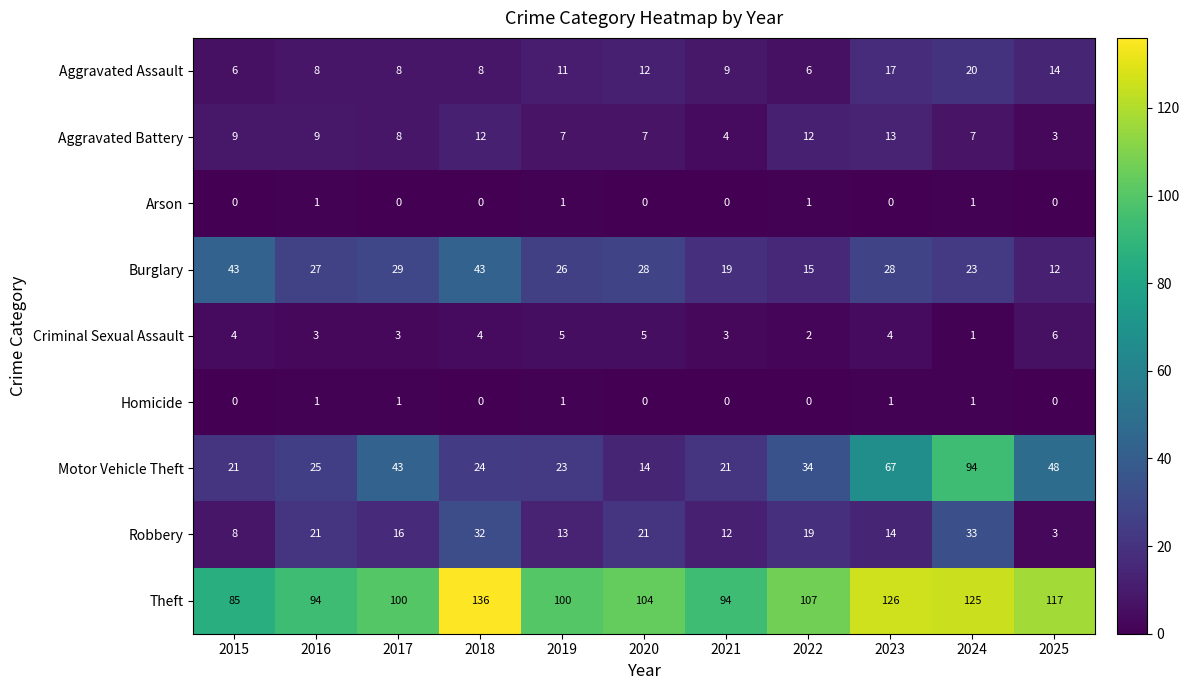

Where is Motor Vehicle Theft nearest to the value 54?

2025